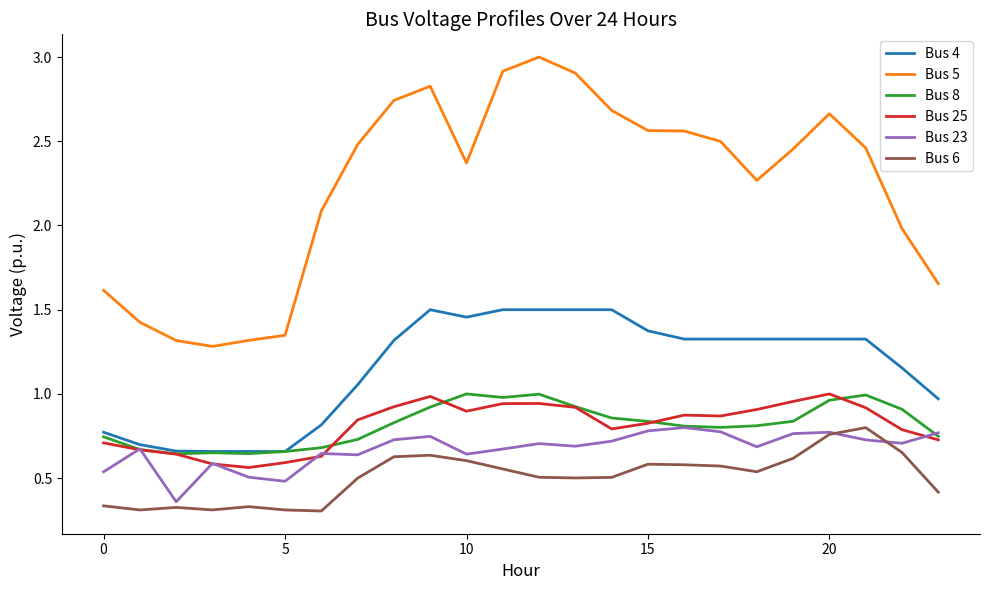

What are all the series names shown in the legend?

Bus 4, Bus 5, Bus 8, Bus 25, Bus 23, Bus 6